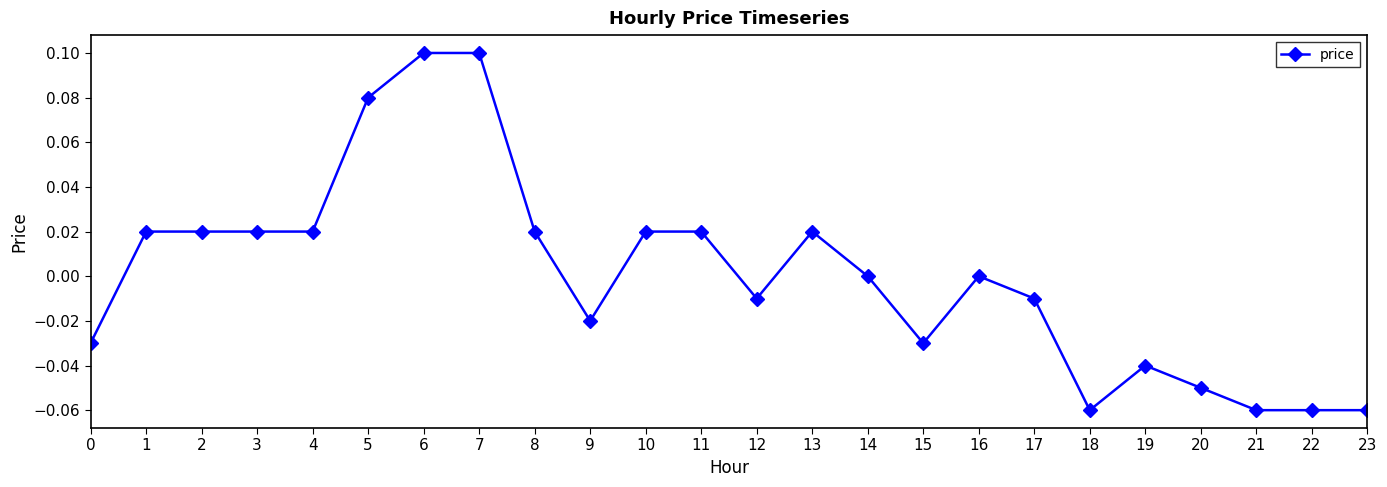

Between 21 and 6, which is larger?

6